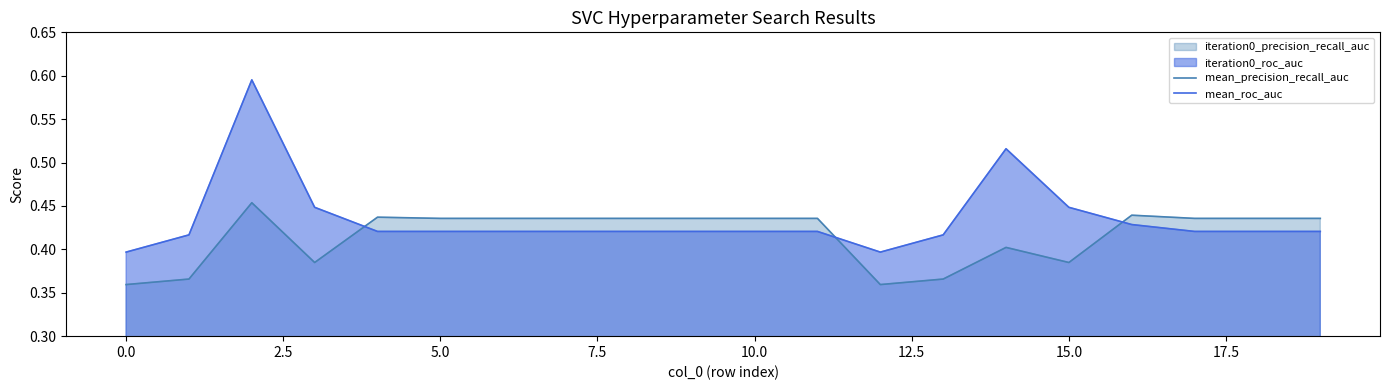

What is the smallest value displayed?

0.4